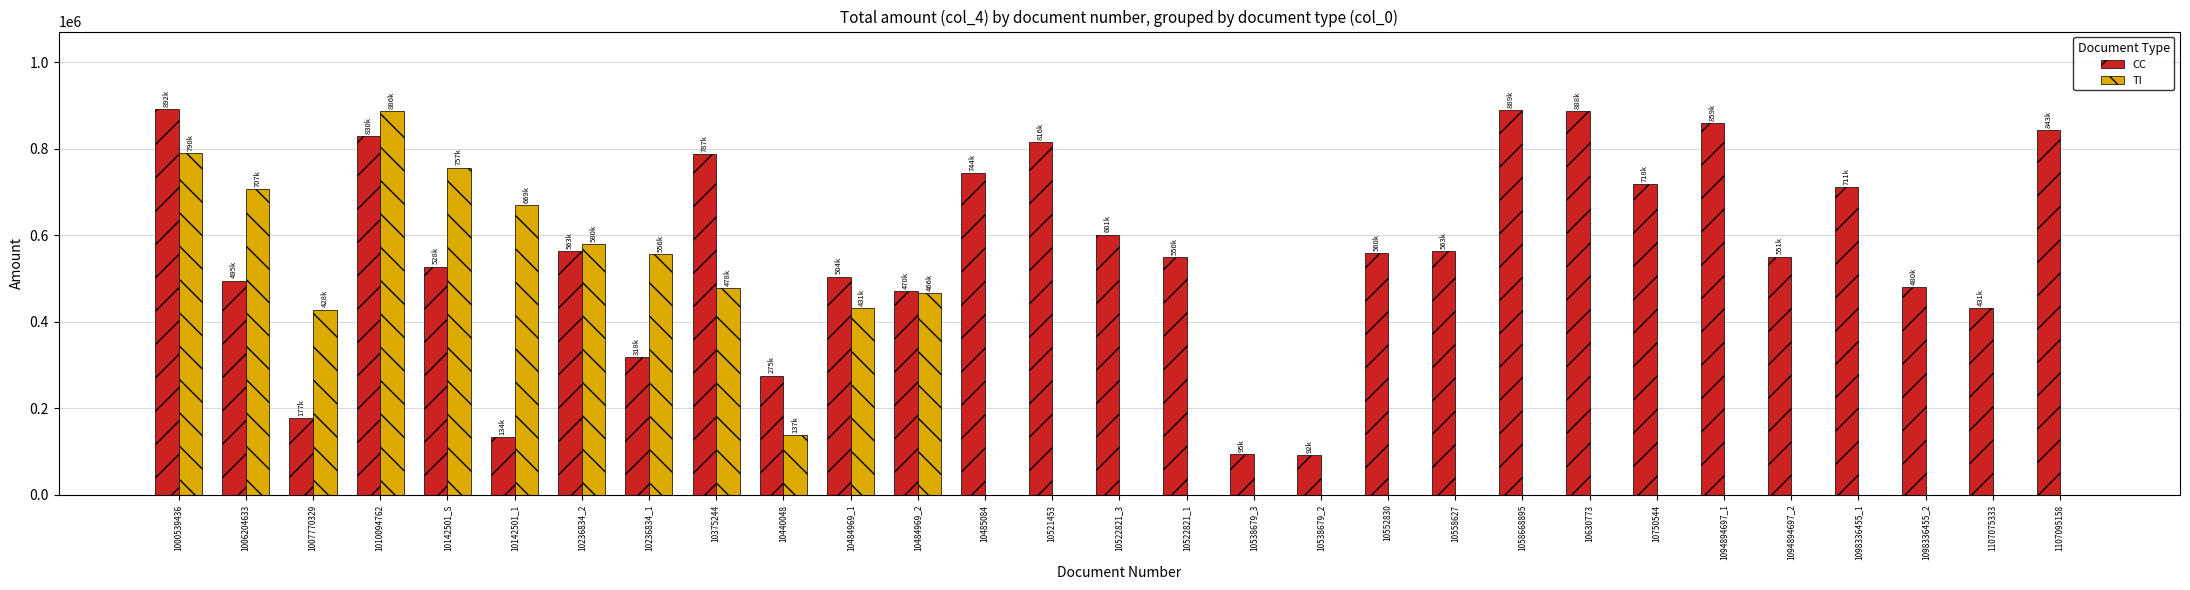

What is the sum of all CC values?

16376546